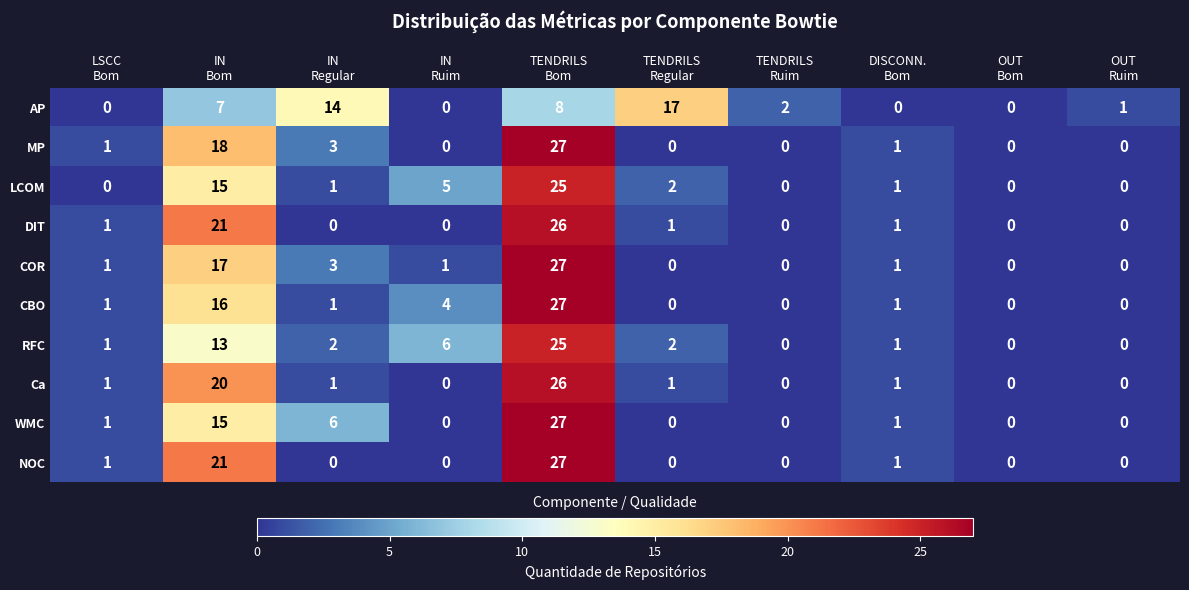

What is the maximum value shown in the chart?

27